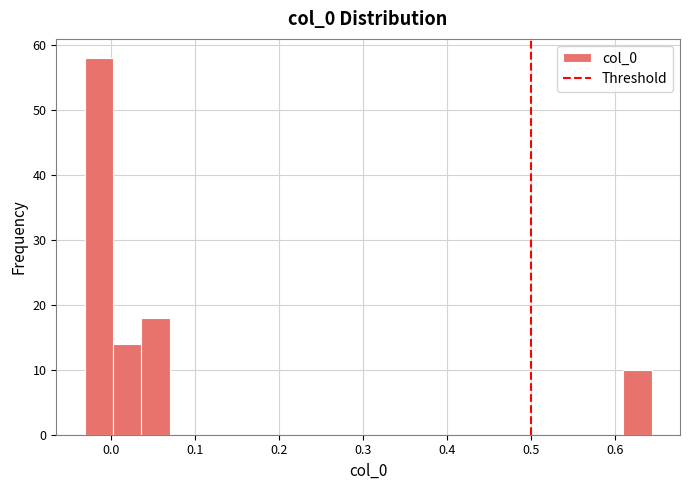

Around what value on the x-axis is the tallest bar? Give the approximate position of its centre, as read against the axis.

-0.01